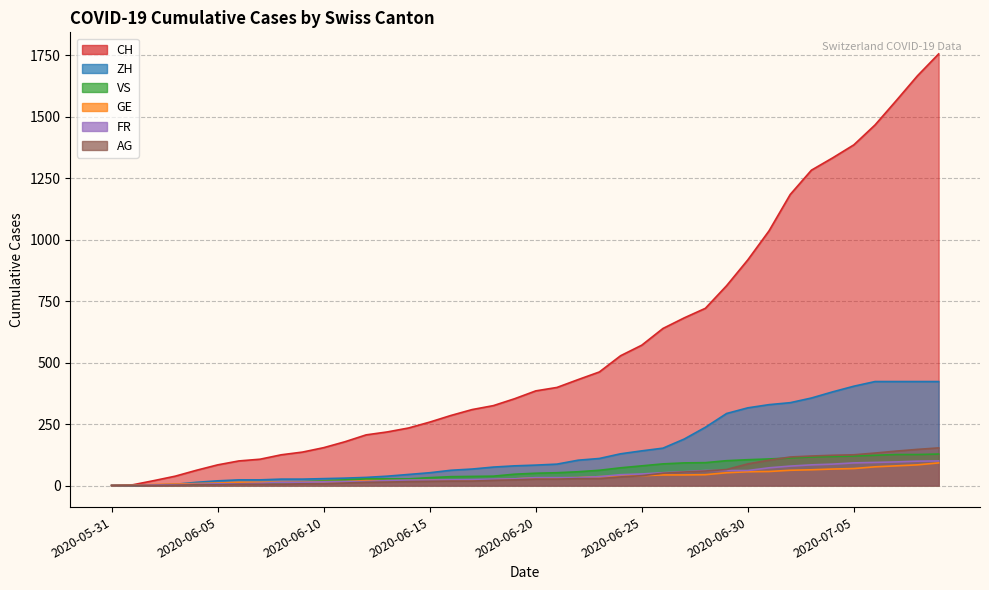

Is it true that GE equals 62 at 2020-07-02?

True